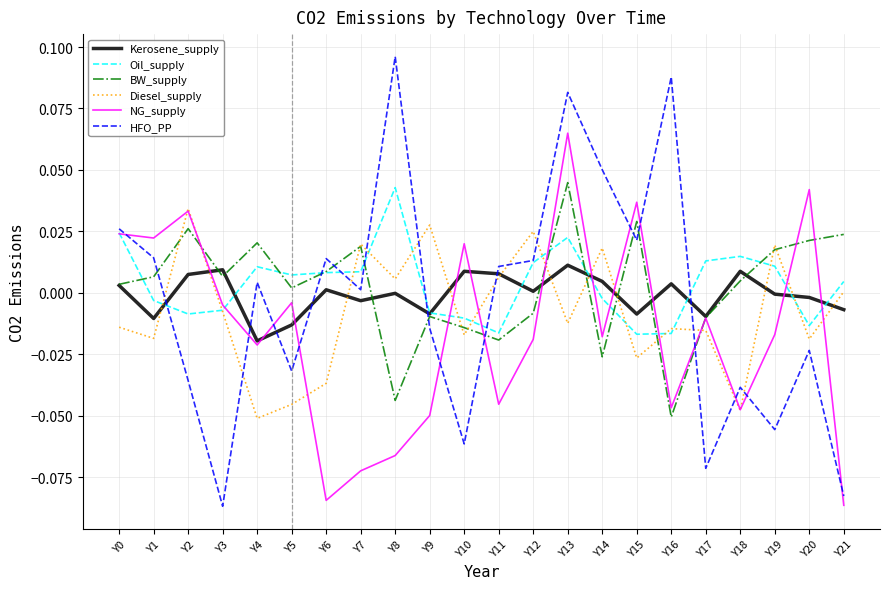

Which series changed the most between Y9 and Y17?

HFO_PP